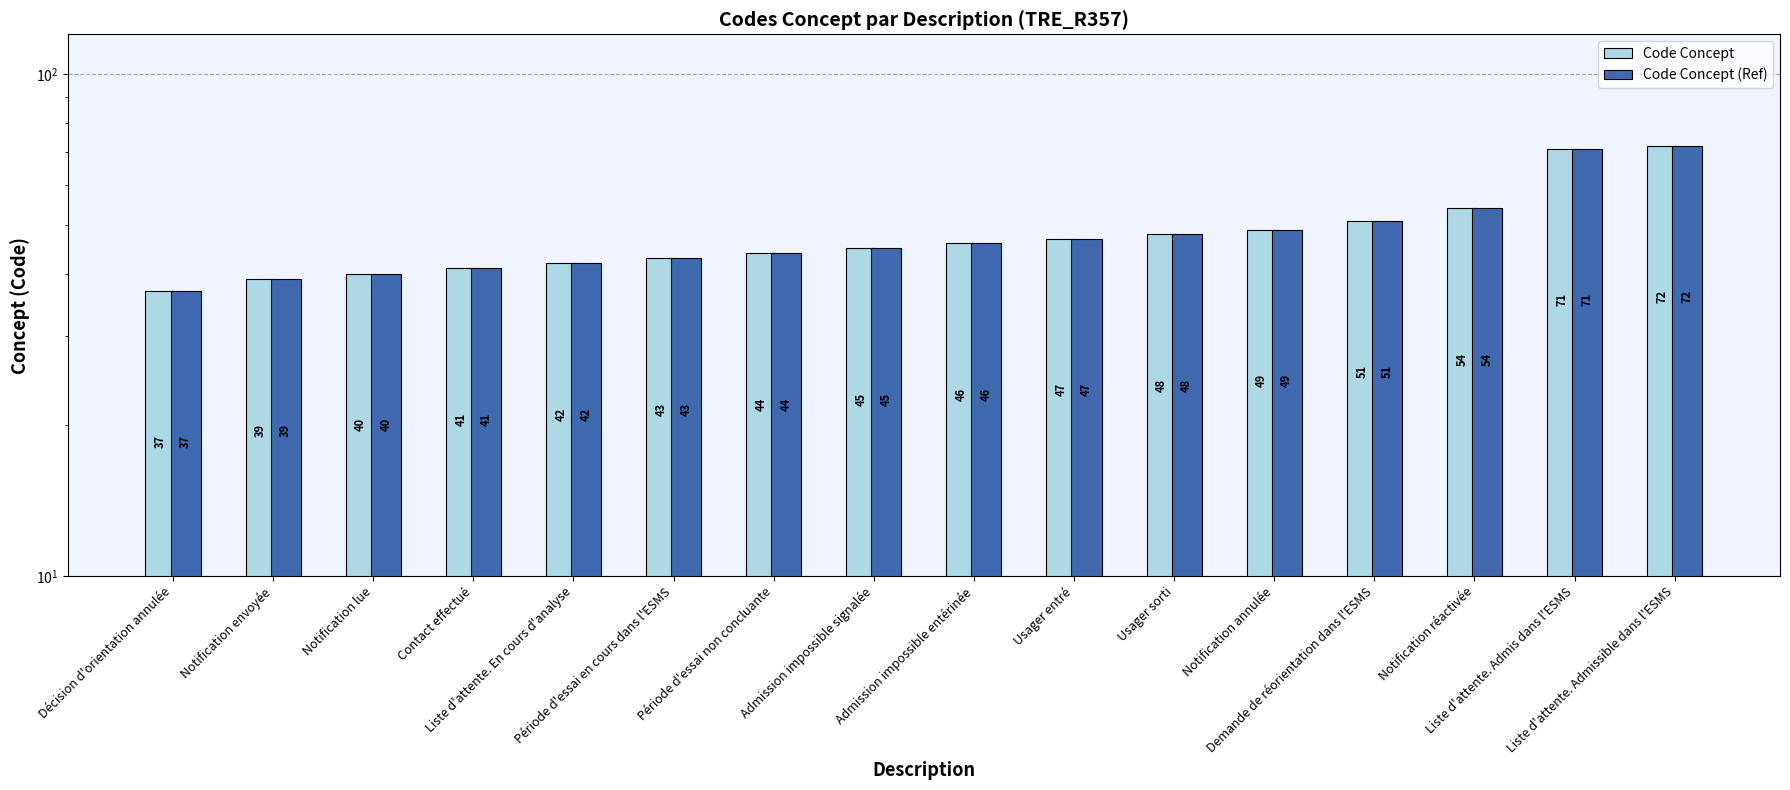

How many values in the Code Concept (Ref) series are below 46?

8